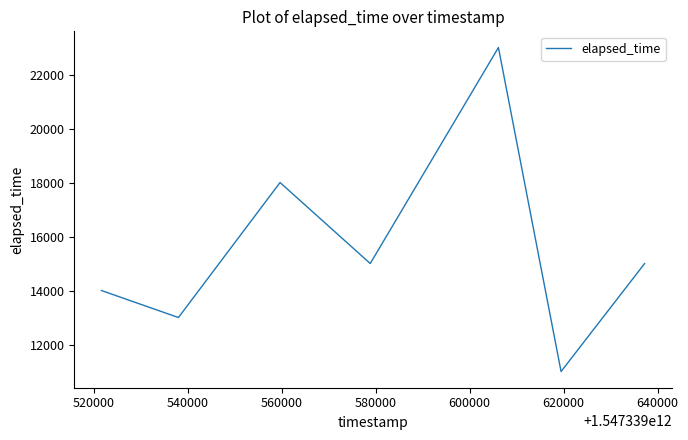

What is the difference between the maximum and minimum values?

12000